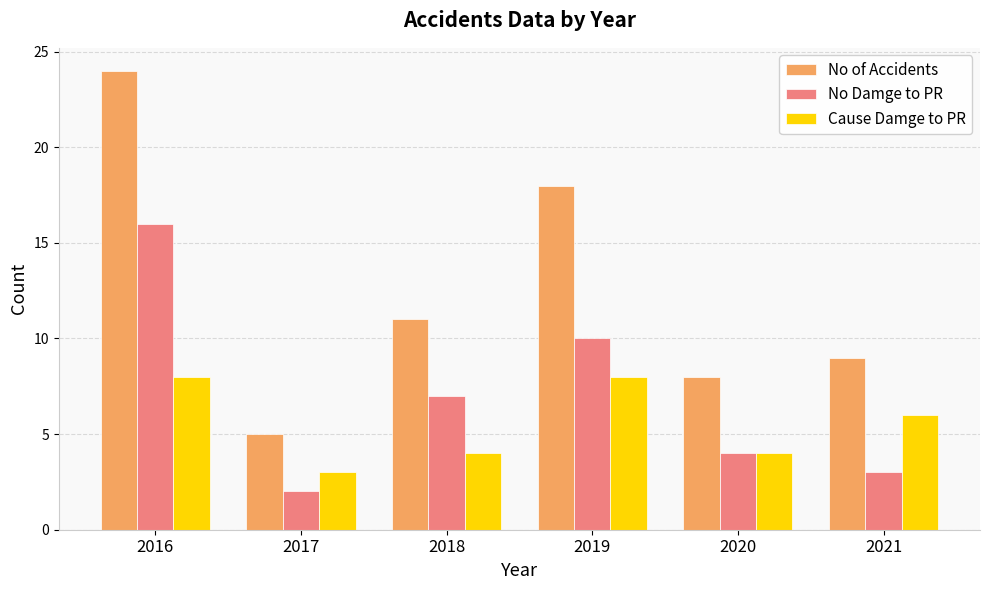

At which label does No of Accidents first exceed 11?

2016